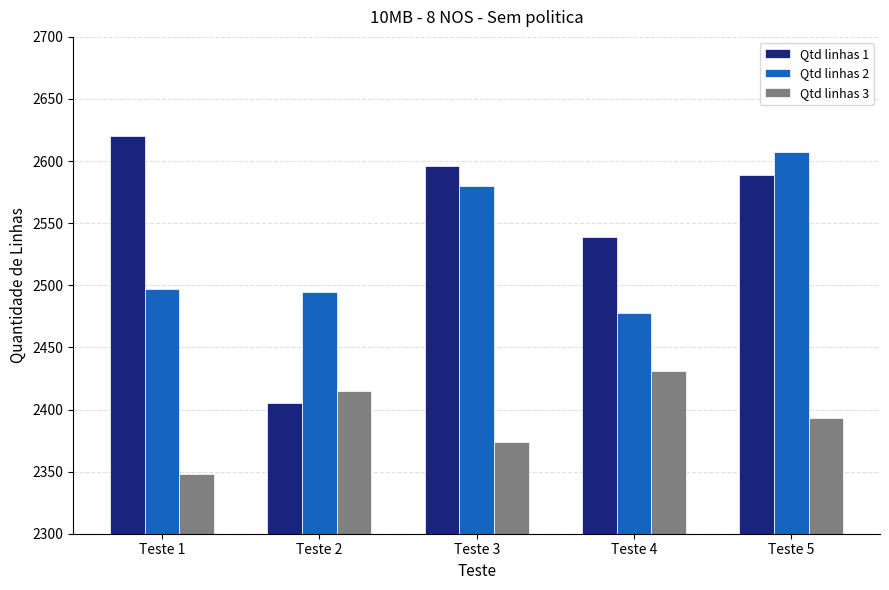

How many bars are there in total?

15